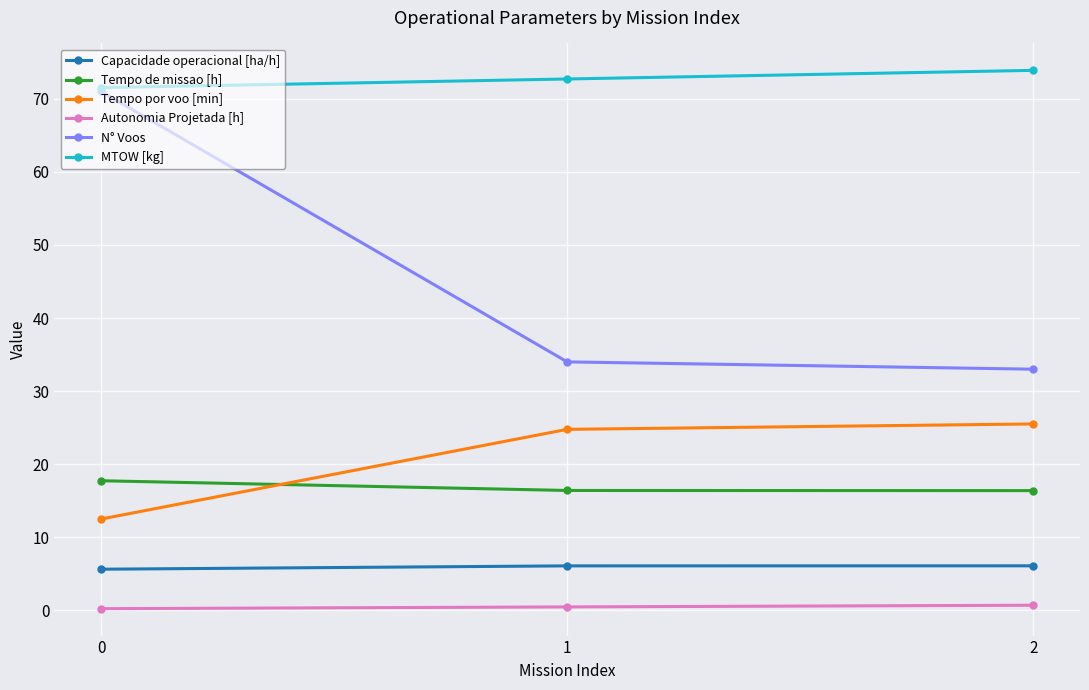

Does the chart have visible grid lines?

Yes